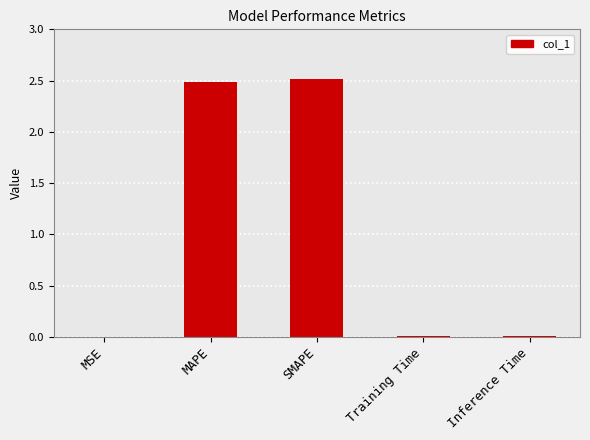

Which has a higher value, MAPE or MSE?

MAPE